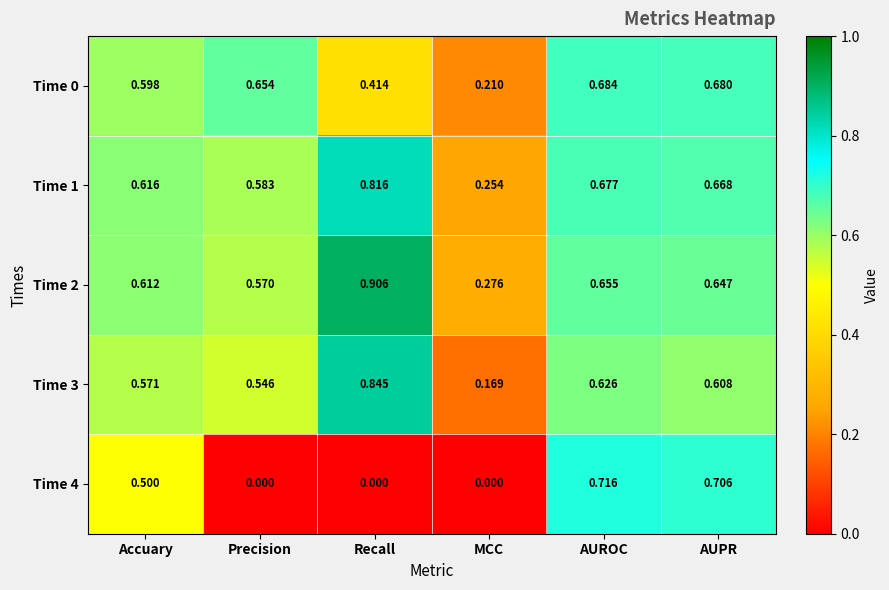

How many data points does each series have?

6